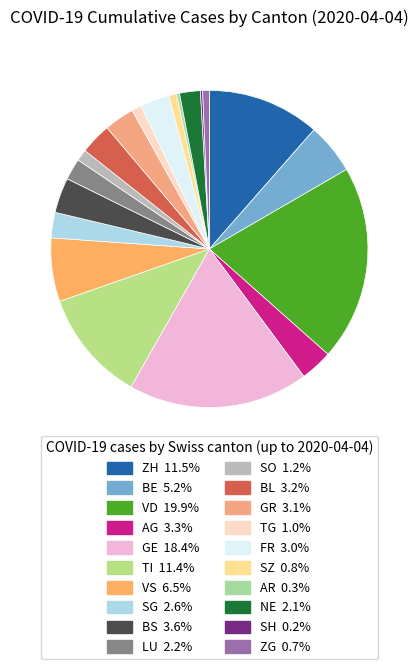

Rank the categories by value from highest to lowest.

VD, GE, ZH, TI, VS, BE, BS, AG, BL, GR, FR, SG, LU, NE, SO, TG, SZ, ZG, AR, SH